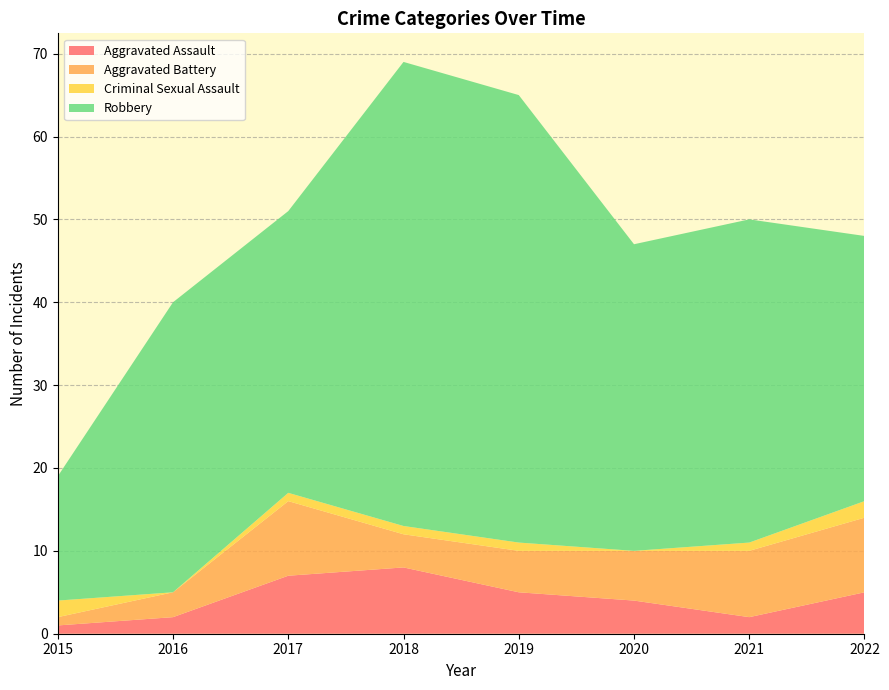

Reading right to left, list all the values displayed in this chart.

Aggravated Assault: 2022=5	2021=2	2020=4	2019=5	2018=8	2017=7	2016=2	2015=1
Aggravated Battery: 2022=9	2021=8	2020=6	2019=5	2018=4	2017=9	2016=3	2015=1
Criminal Sexual Assault: 2022=2	2021=1	2020=0	2019=1	2018=1	2017=1	2016=0	2015=2
Robbery: 2022=32	2021=39	2020=37	2019=54	2018=56	2017=34	2016=35	2015=15